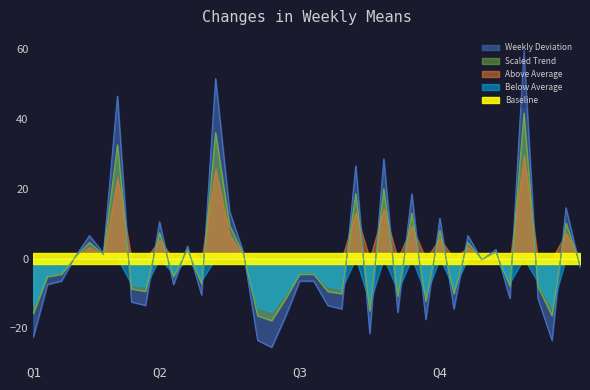

What is the minimum value shown in the chart?

-25.5